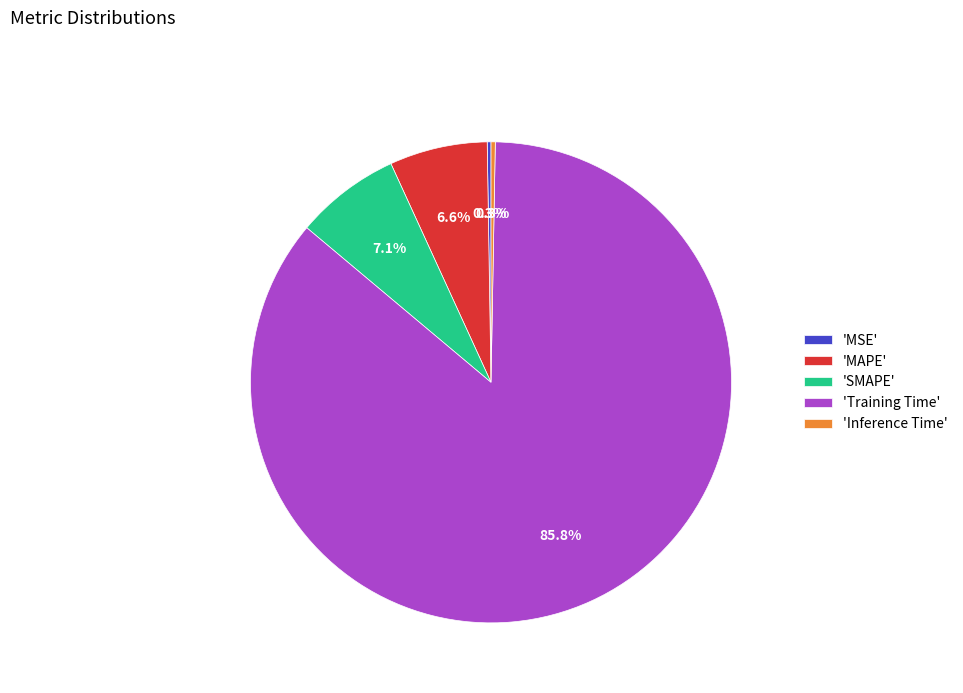

What percentage do 'Inference Time' and 'MAPE' together represent?

6.9%